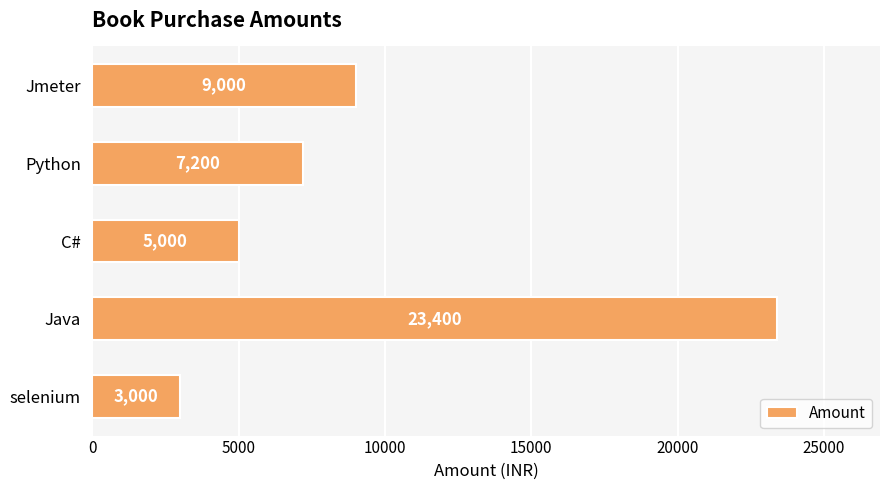

Rank the categories by value from highest to lowest.

Java, Jmeter, Python, C#, selenium